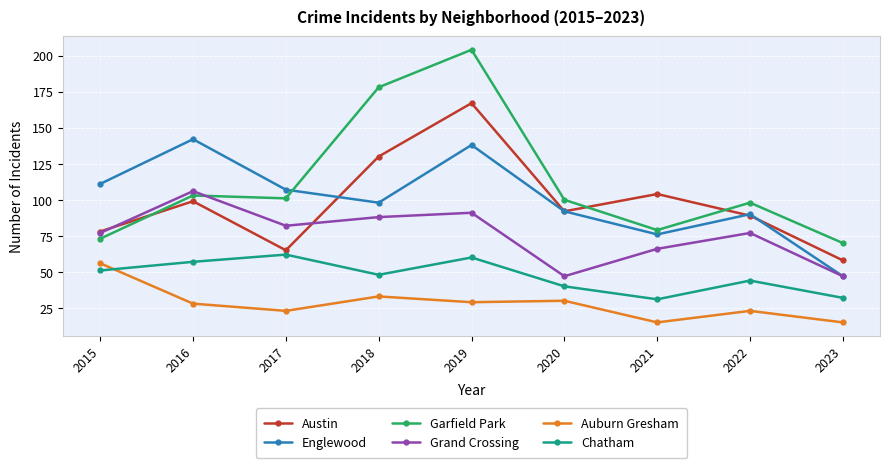

Which series changed the most between 2017 and 2021?

Austin